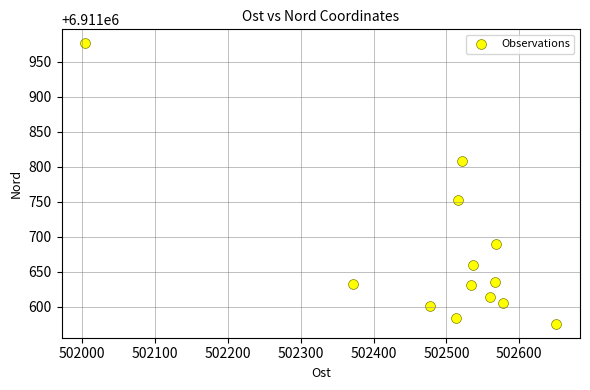

What is the range of Y values (max minus min)?

400.0